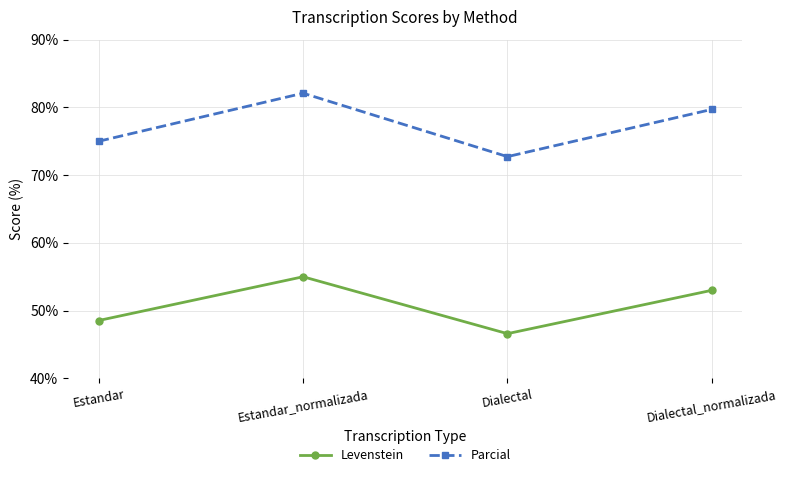

Reading left to right, extract all data points from this chart.

Levenstein: Estandar=48.5	Estandar_normalizada=55.0	Dialectal=46.6	Dialectal_normalizada=53.0
Parcial: Estandar=75.0	Estandar_normalizada=82.1	Dialectal=72.7	Dialectal_normalizada=79.7